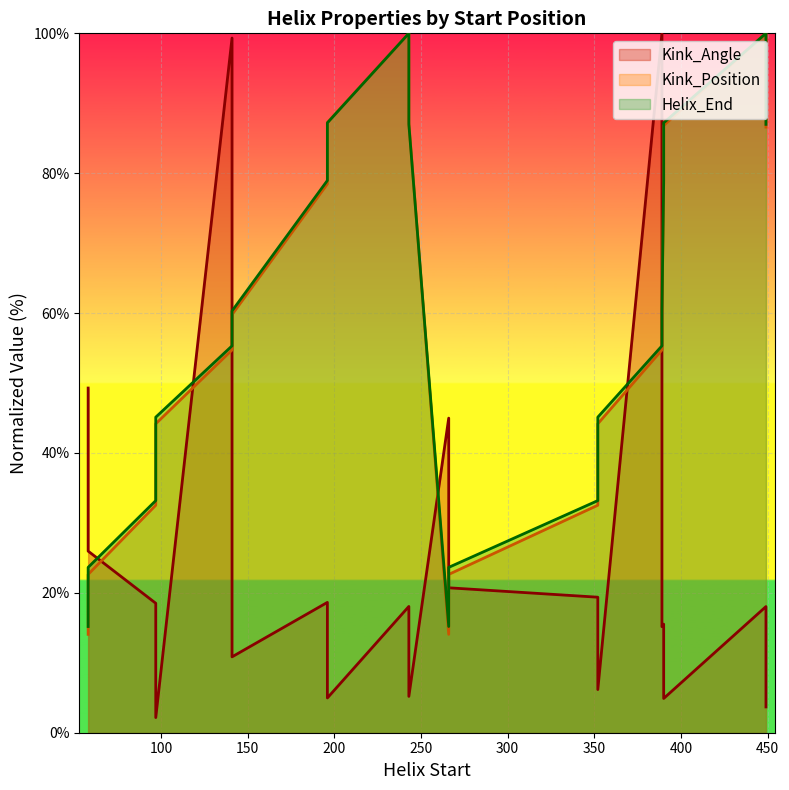

How many lines are shown in the chart?

3